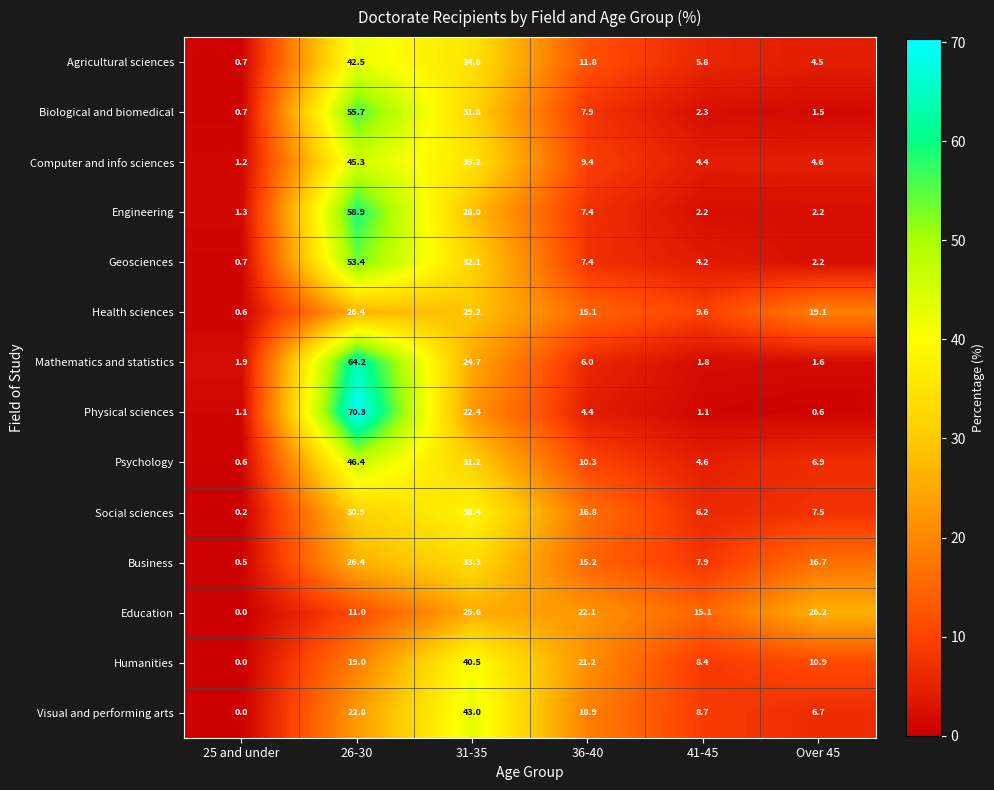

Which category has the lowest value in the Social sciences series?

25 and under